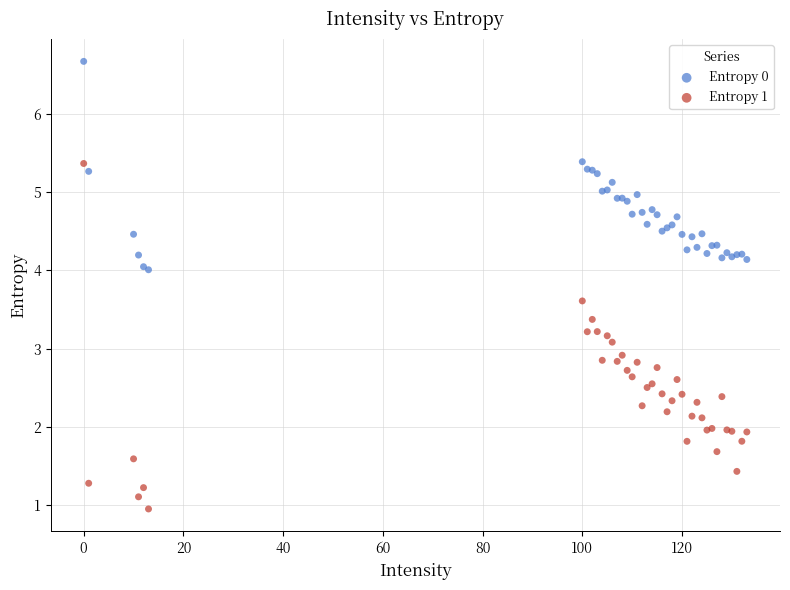

Which series reaches the maximum Y coordinate?

Entropy 0